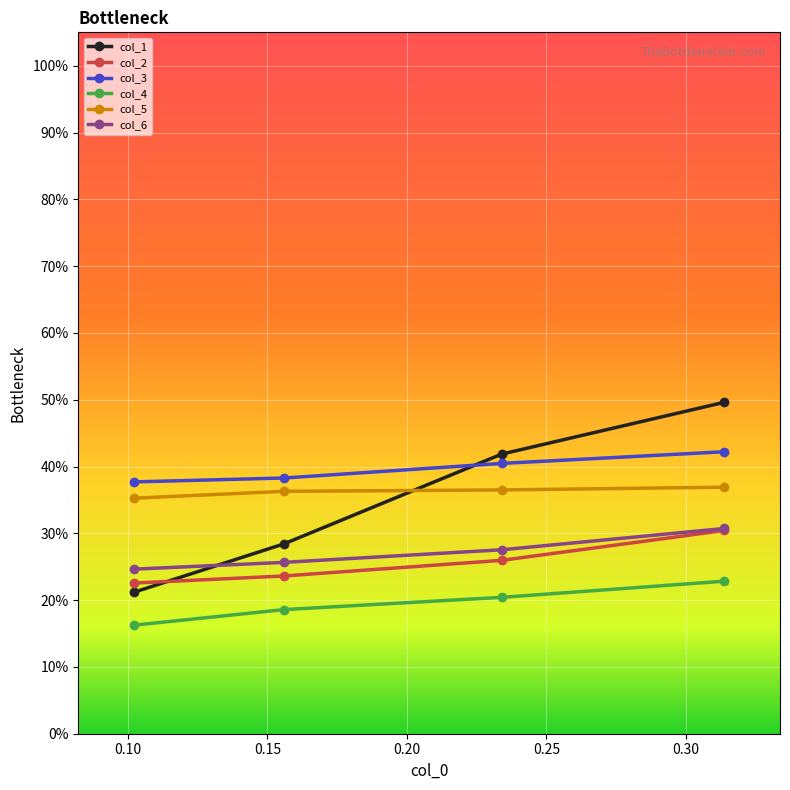

Is this an area chart (filled region under the line)?

No